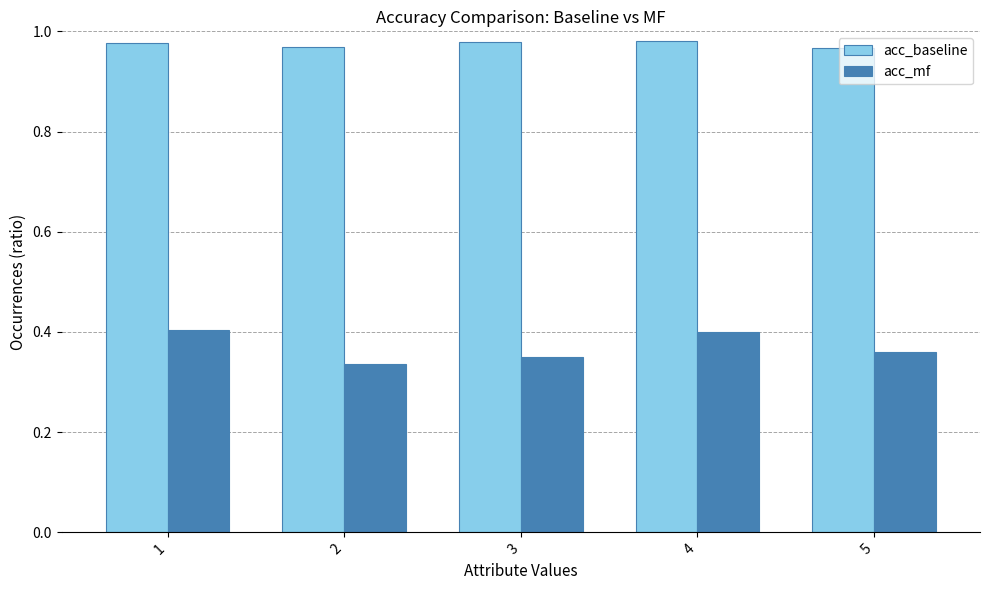

Rank the series by their maximum value, from highest to lowest.

acc_baseline, acc_mf